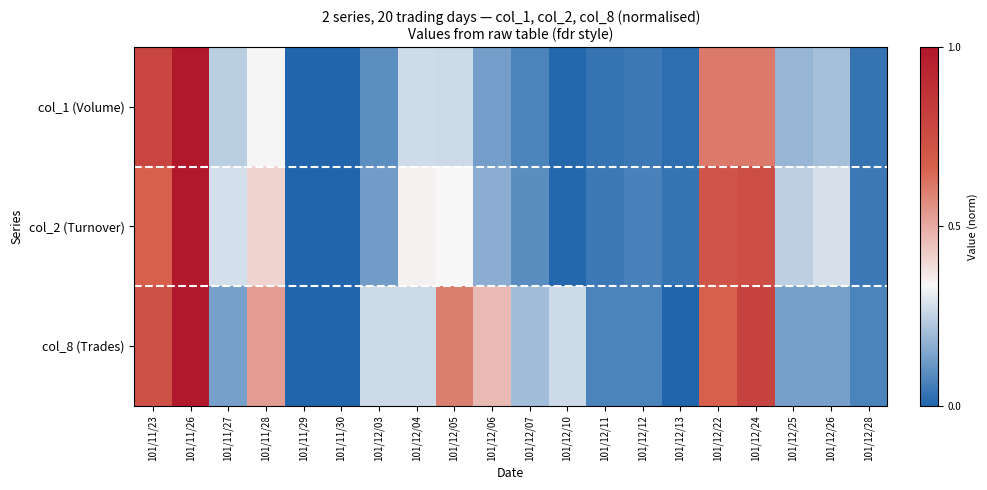

How many distinct data groups are displayed?

3